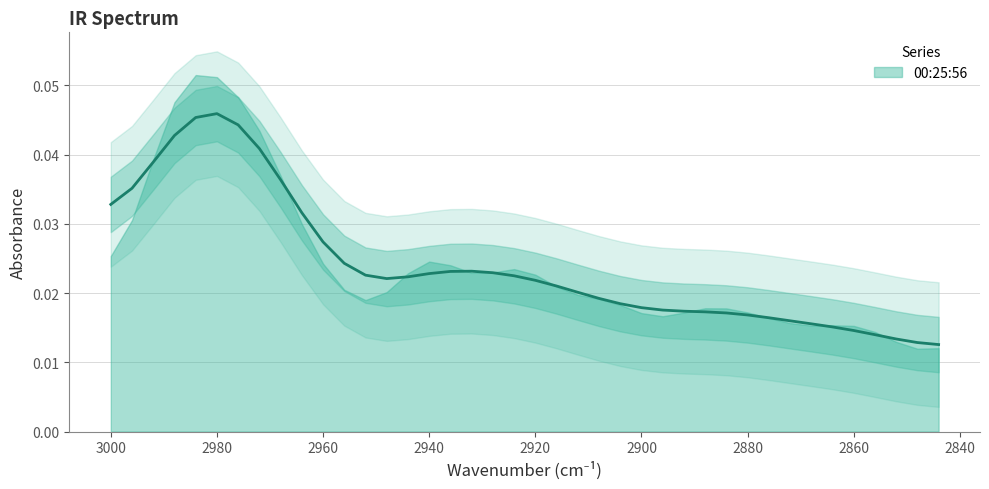

Rank the categories by value from highest to lowest.

4, 5, 6, 3, 7, 2, 8, 1, 9, 0, 15, 10, 16, 19, 18, 17, 14, 20, 21, 11, 13, 22, 23, 12, 24, 28, 29, 30, 27, 25, 26, 31, 32, 34, 33, 35, 36, 37, 39, 38